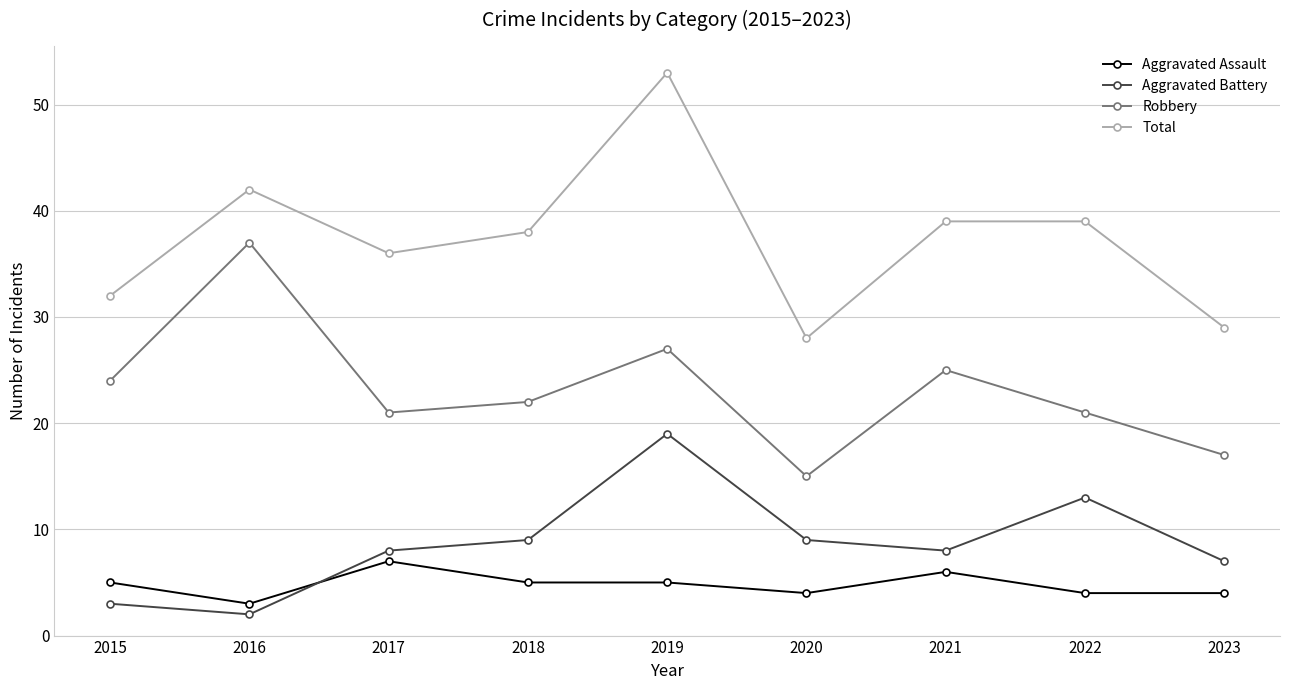

At which category does Robbery reach its first local valley?

2017